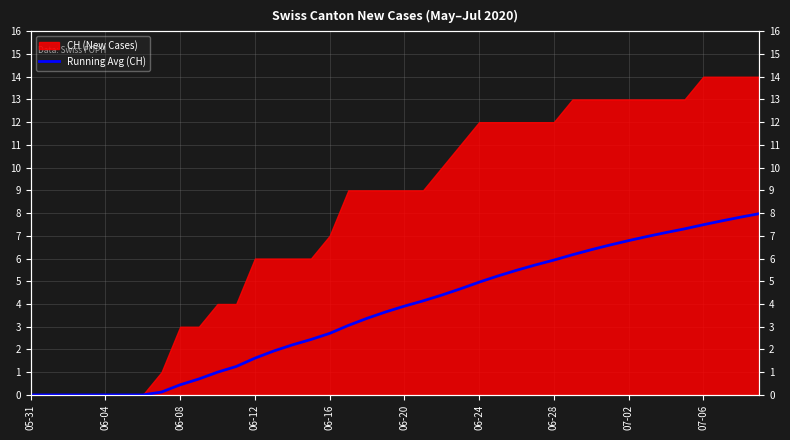

Does the chart display data point markers on the line(s)?

No